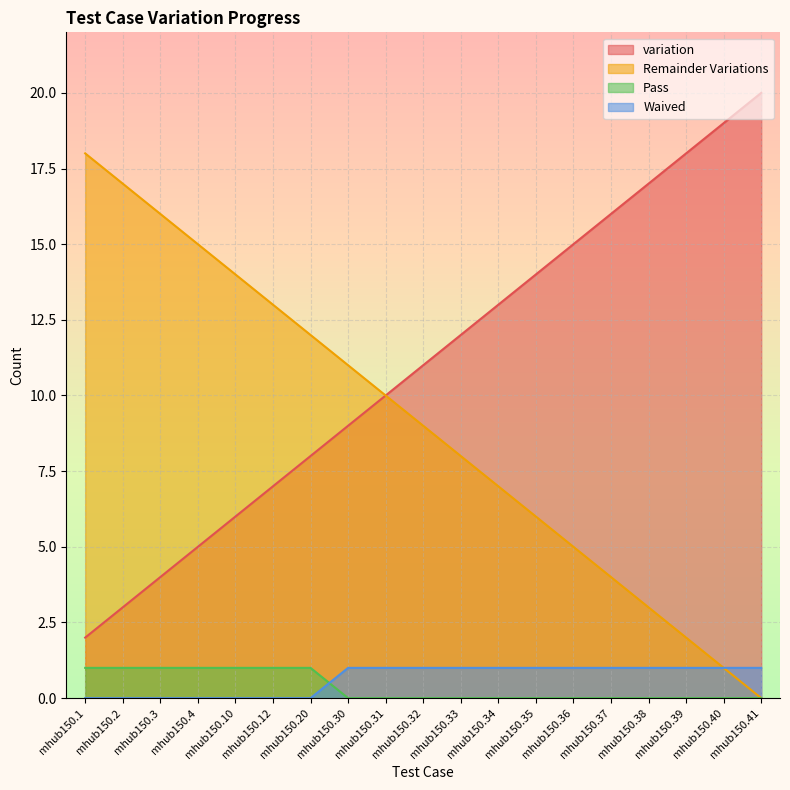

Which series has the largest total across all categories?

variation